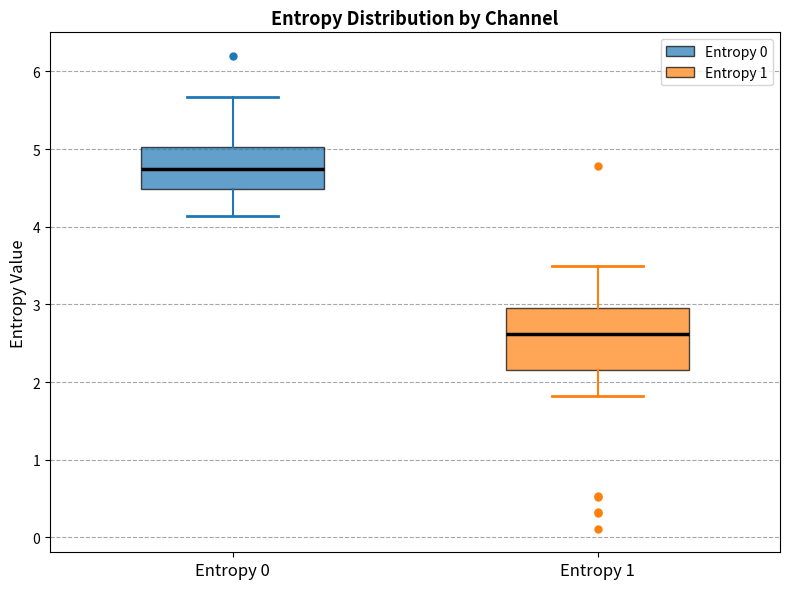

Which box's median line is the highest?

Entropy 0